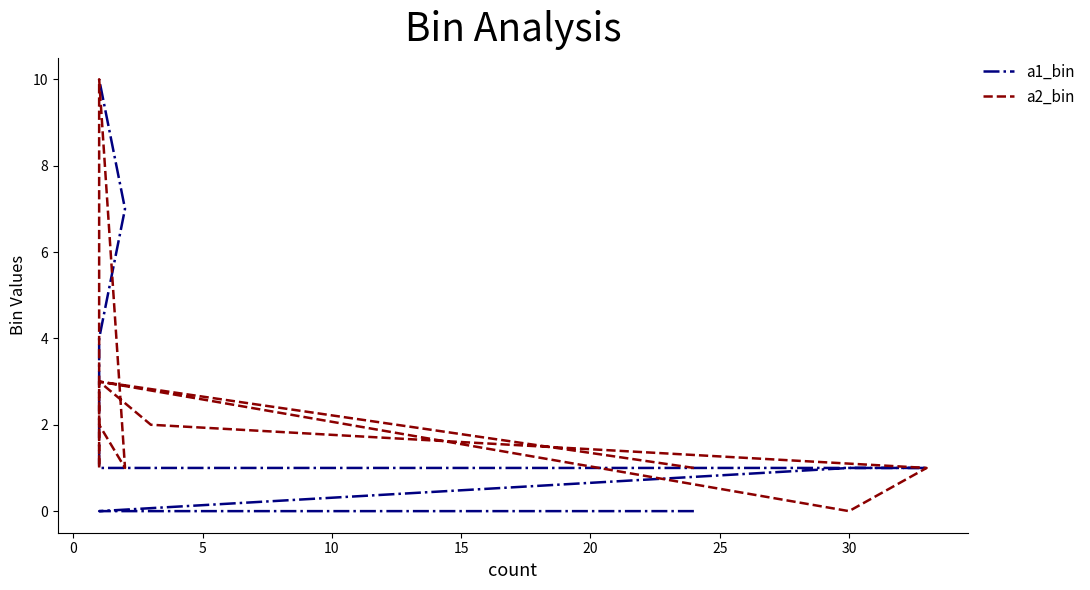

How many lines are shown in the chart?

2